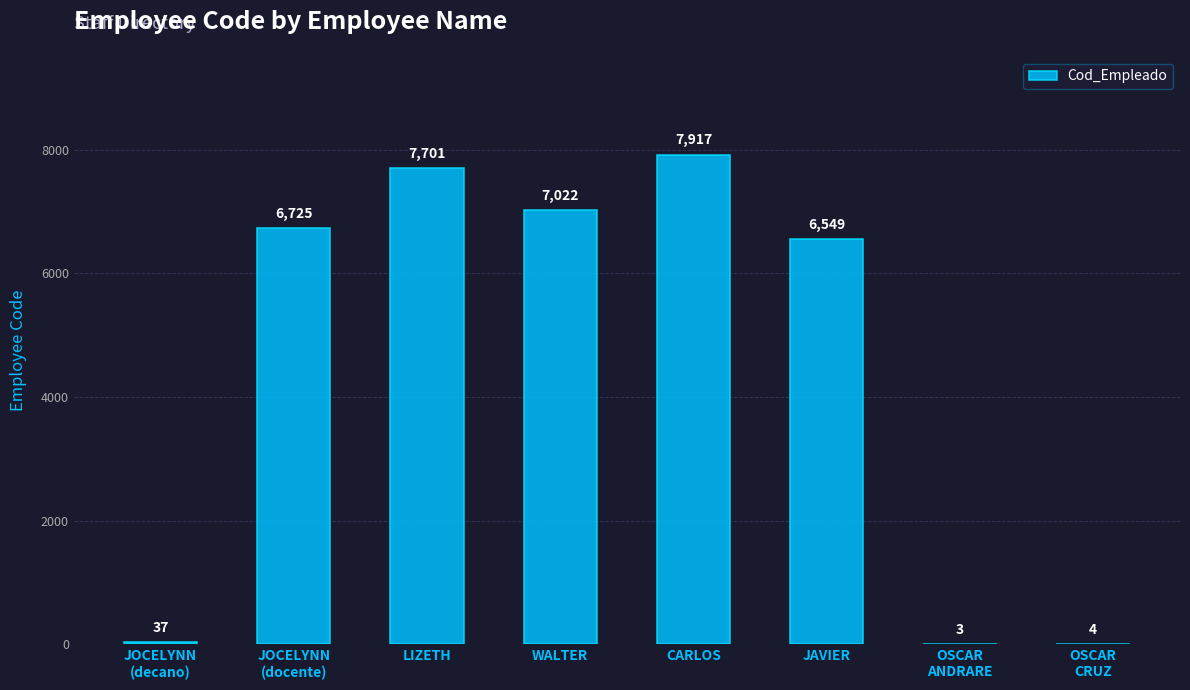

What is the maximum value shown in the chart?

7917